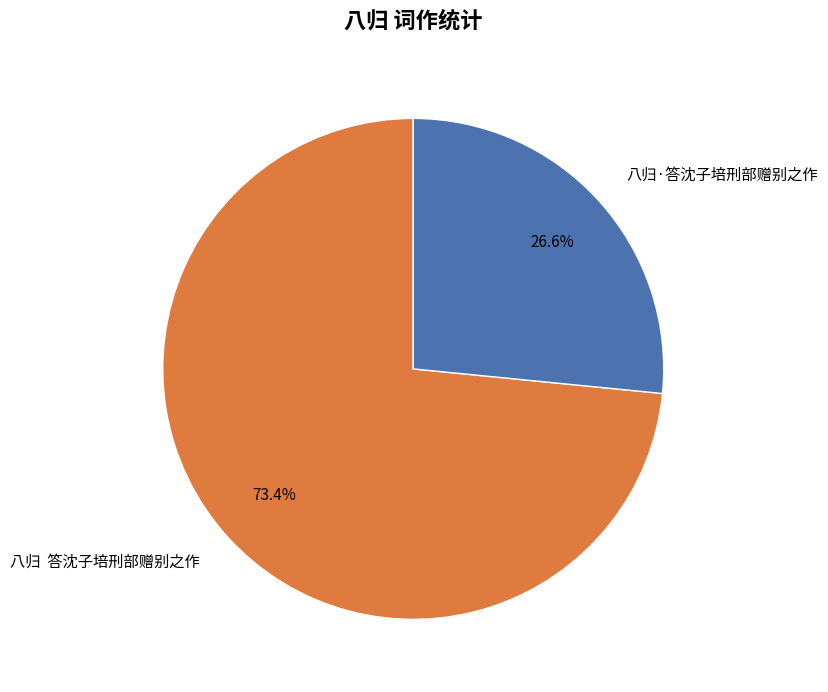

Which category has the smallest portion of the pie?

八归·答沈子培刑部赠别之作